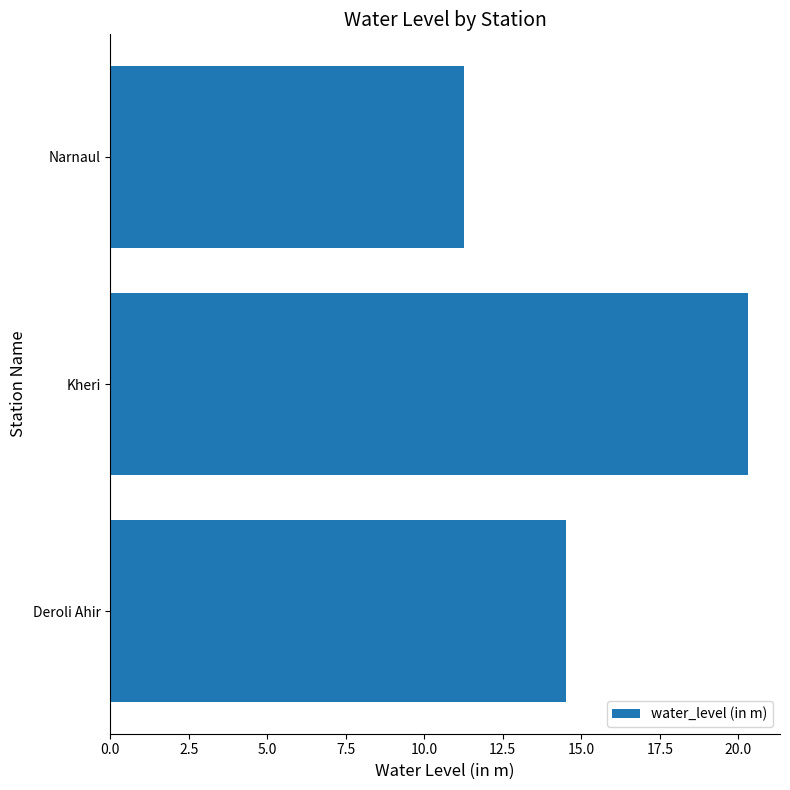

List the labels in order of value, largest first.

Kheri, Deroli Ahir, Narnaul